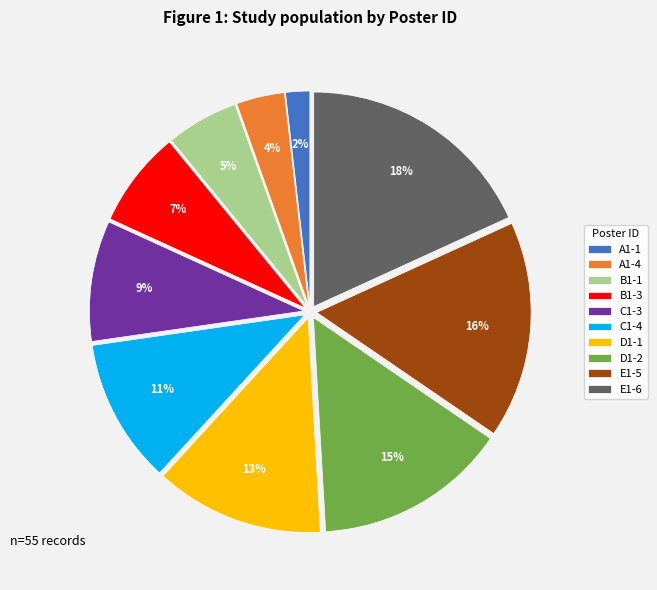

What is the smallest slice in the pie chart?

A1-1